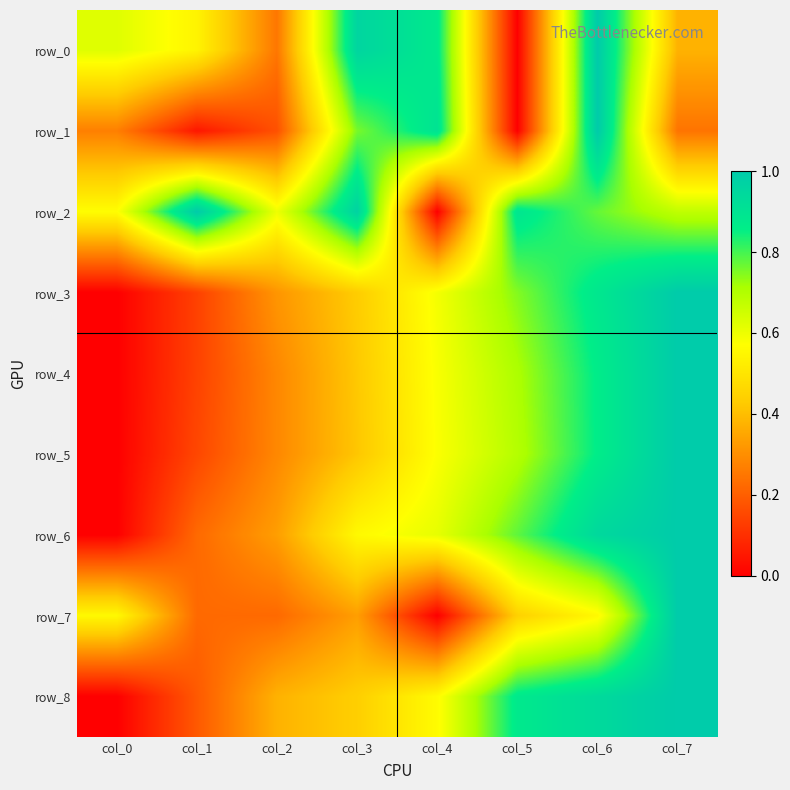

True or false: row_2 has a value of 1.1 at col_7.

False